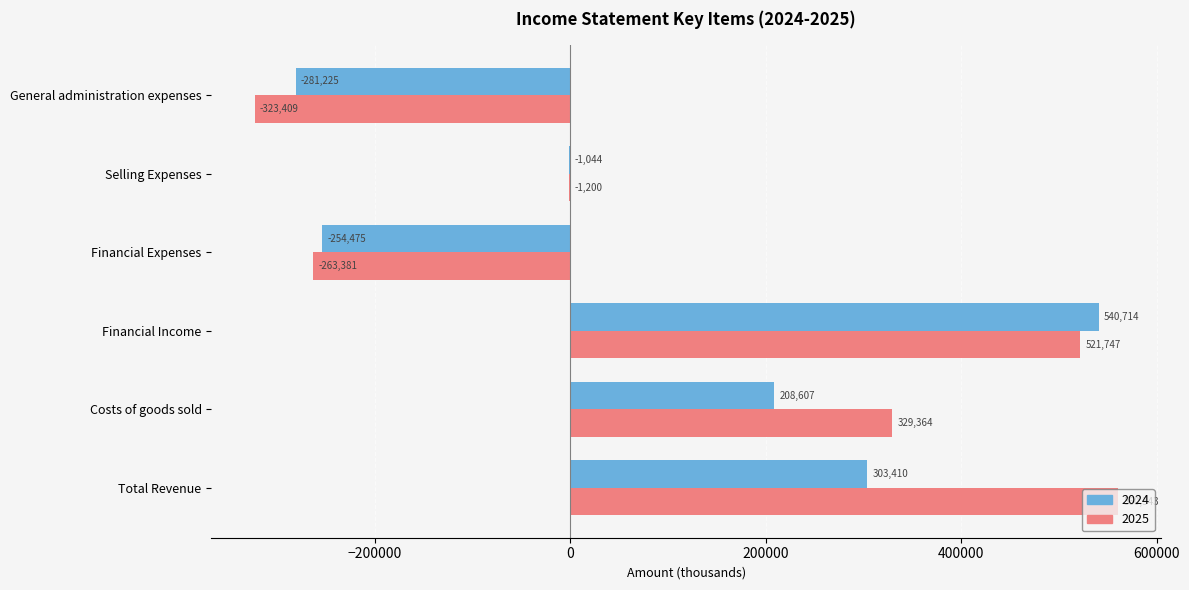

What is the maximum value for 2025?

560343.4